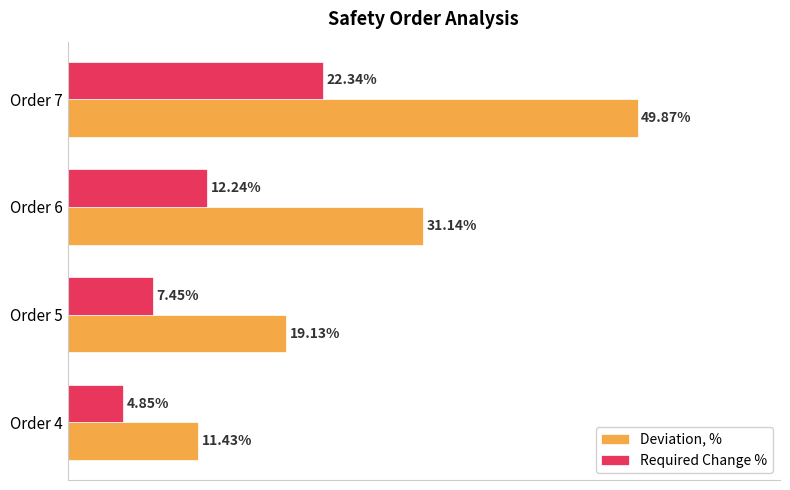

Rank the series at Order 7 from lowest to highest value.

Required Change %, Deviation, %